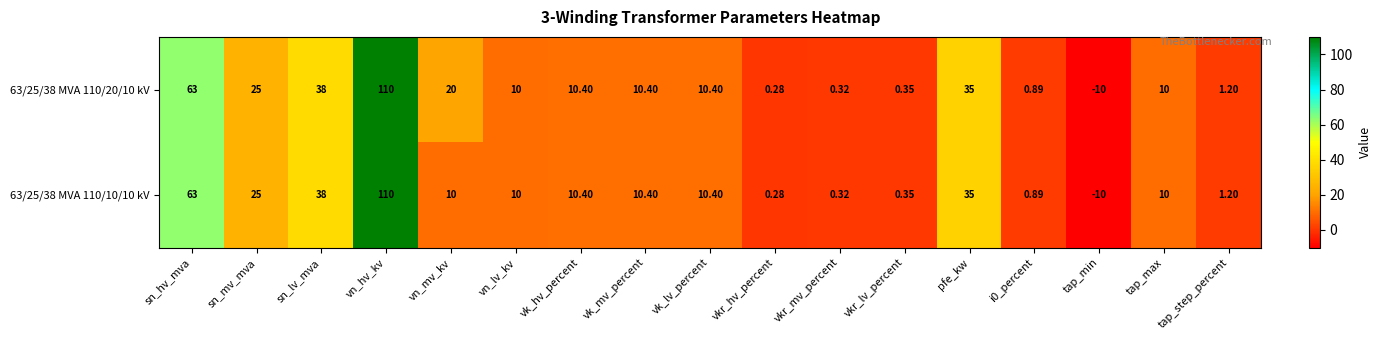

At which label is 63/25/38 MVA 110/10/10 kV closest to 50?

sn_lv_mva